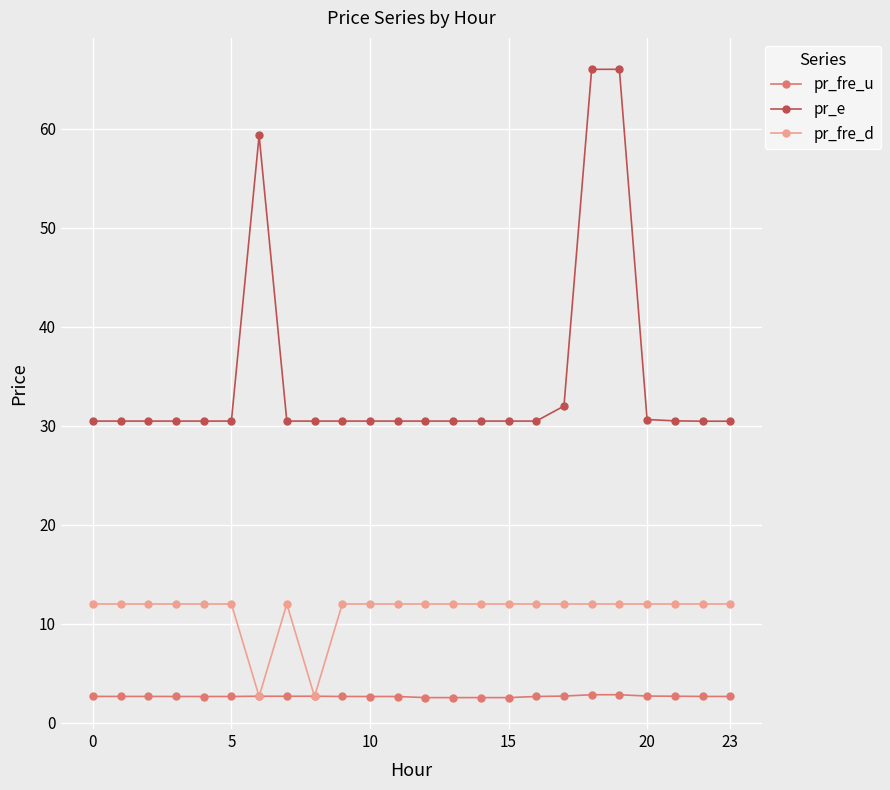

What is the greatest value displayed?

66.0